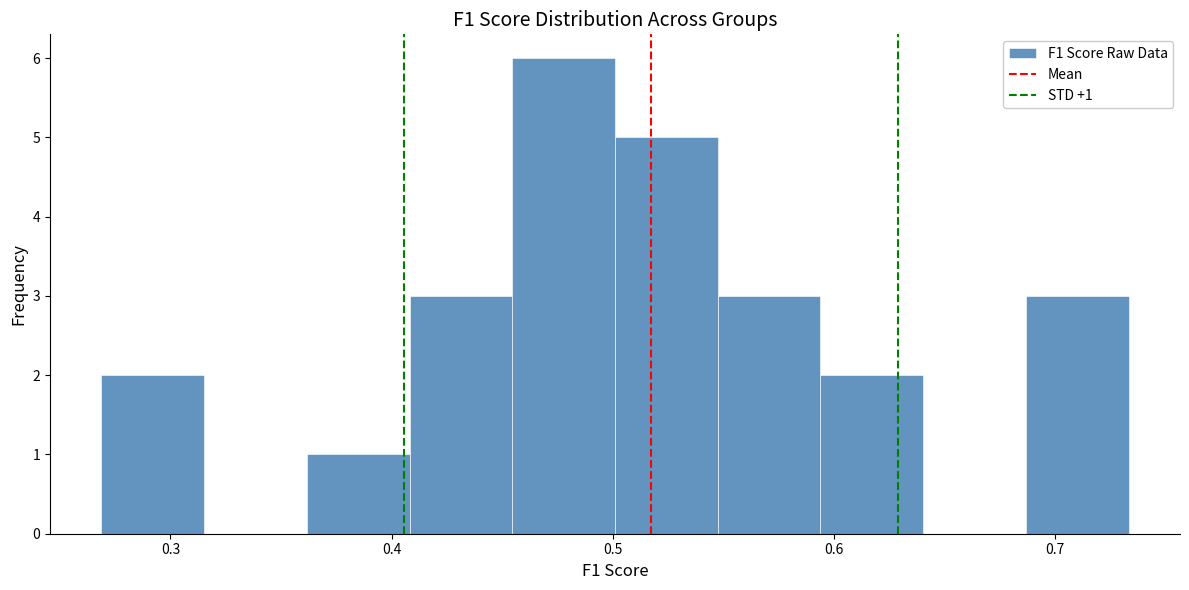

Over which range of the x-axis is the bar tallest?

0.45 to 0.50